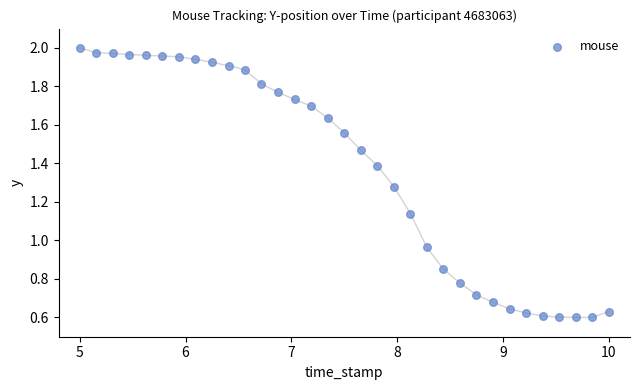

What is the range of Y values (max minus min)?

1.4